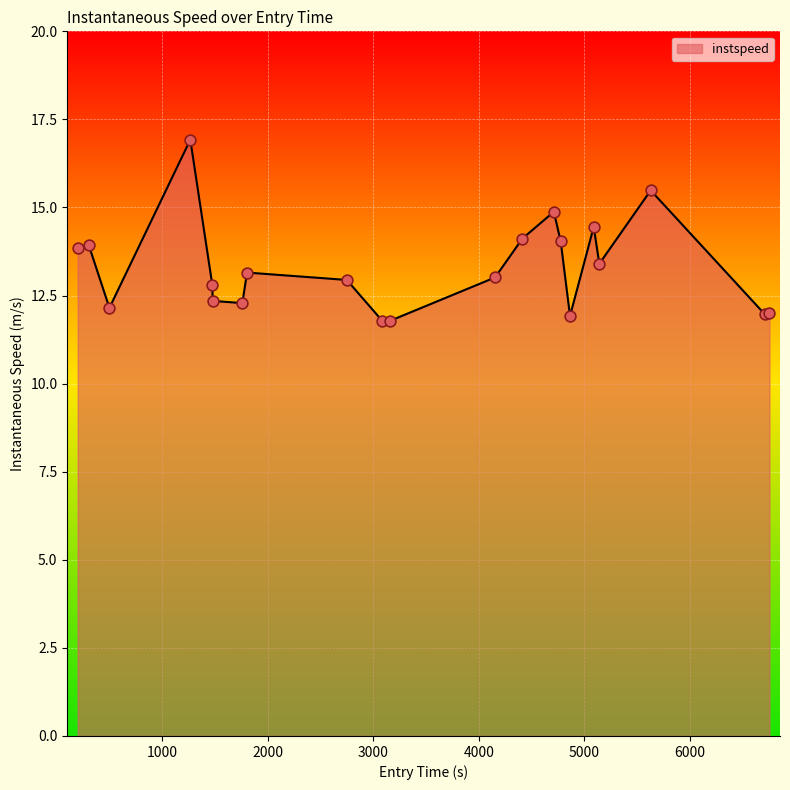

What is the difference between the maximum and minimum values?

5.1